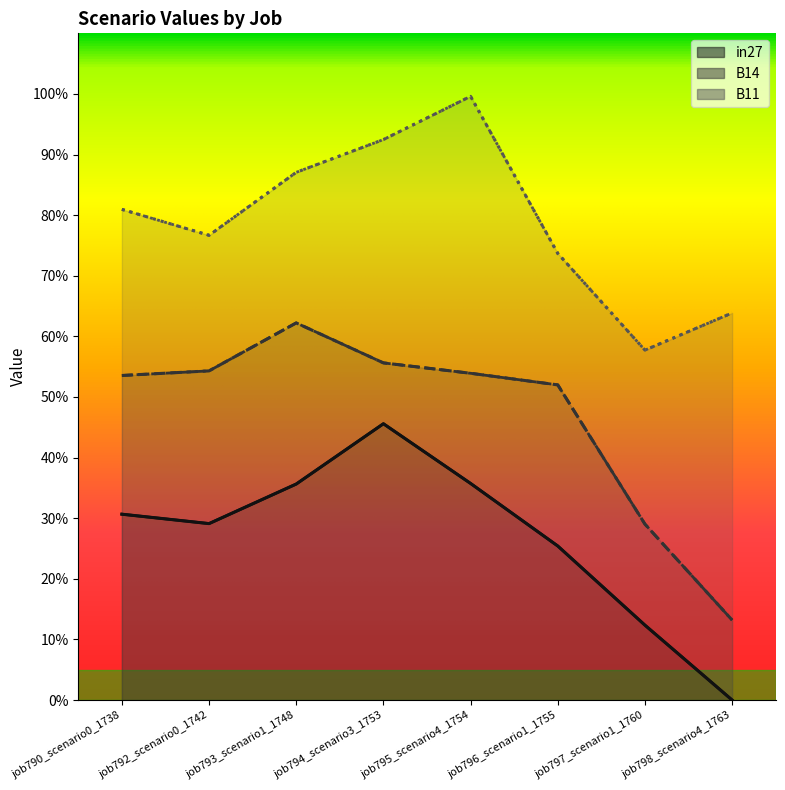

At which category is the sum across all series the highest?

job794_scenario3_1753